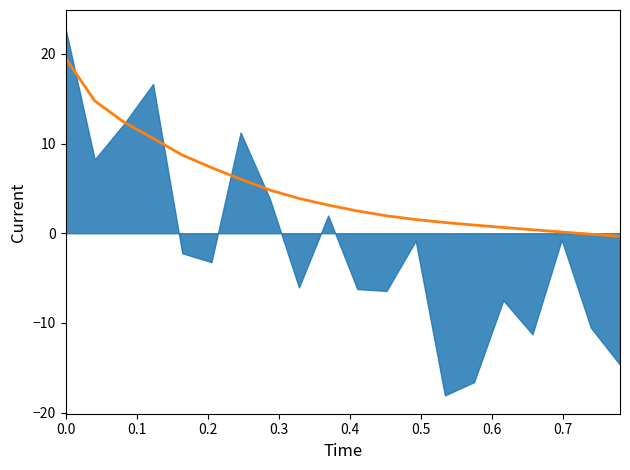

How many lines are shown in the chart?

1